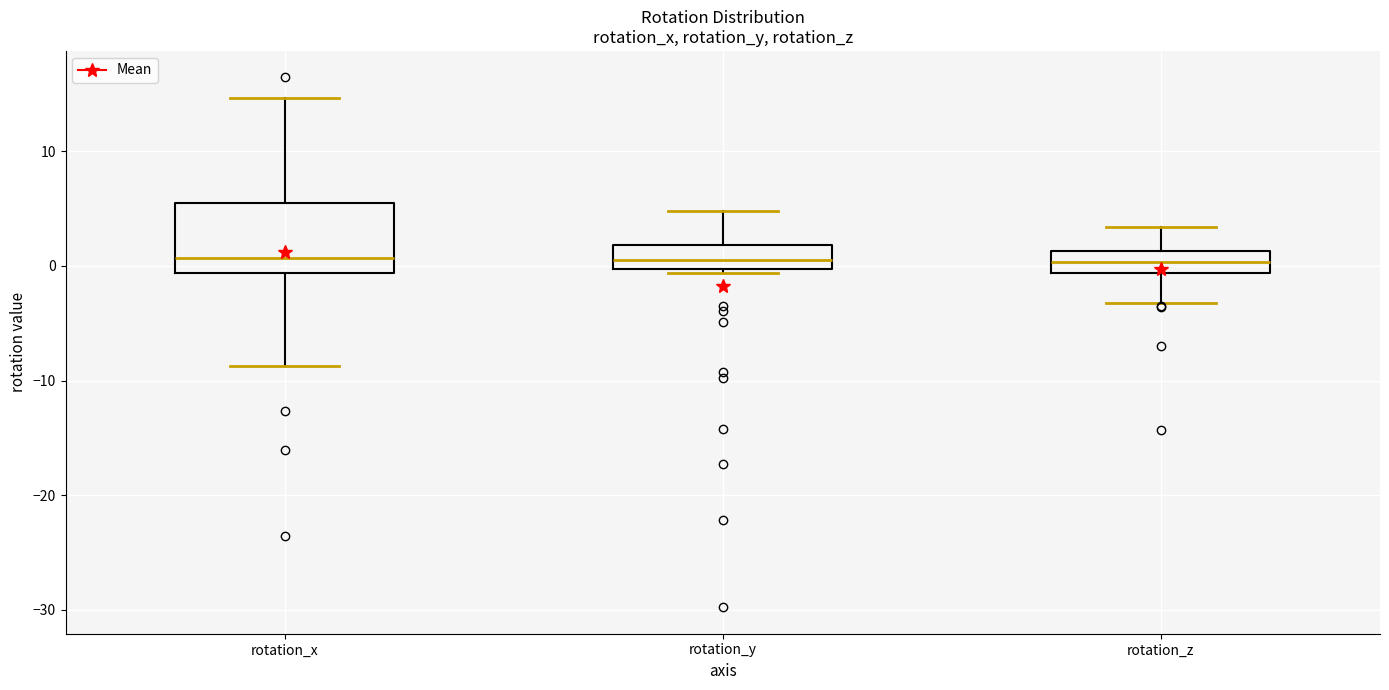

Reading left to right, read every box against the y-axis: the position of its median line, the range the box covers, and the ends of its whiskers. The values are not printed on the chart, so give them approximately, as read against the axis.

rotation_x: median 1, box -1 to 6, whiskers -9 to 15
rotation_y: median 1, box 0 to 2, whiskers -1 to 5
rotation_z: median 0, box -1 to 1, whiskers -3 to 3